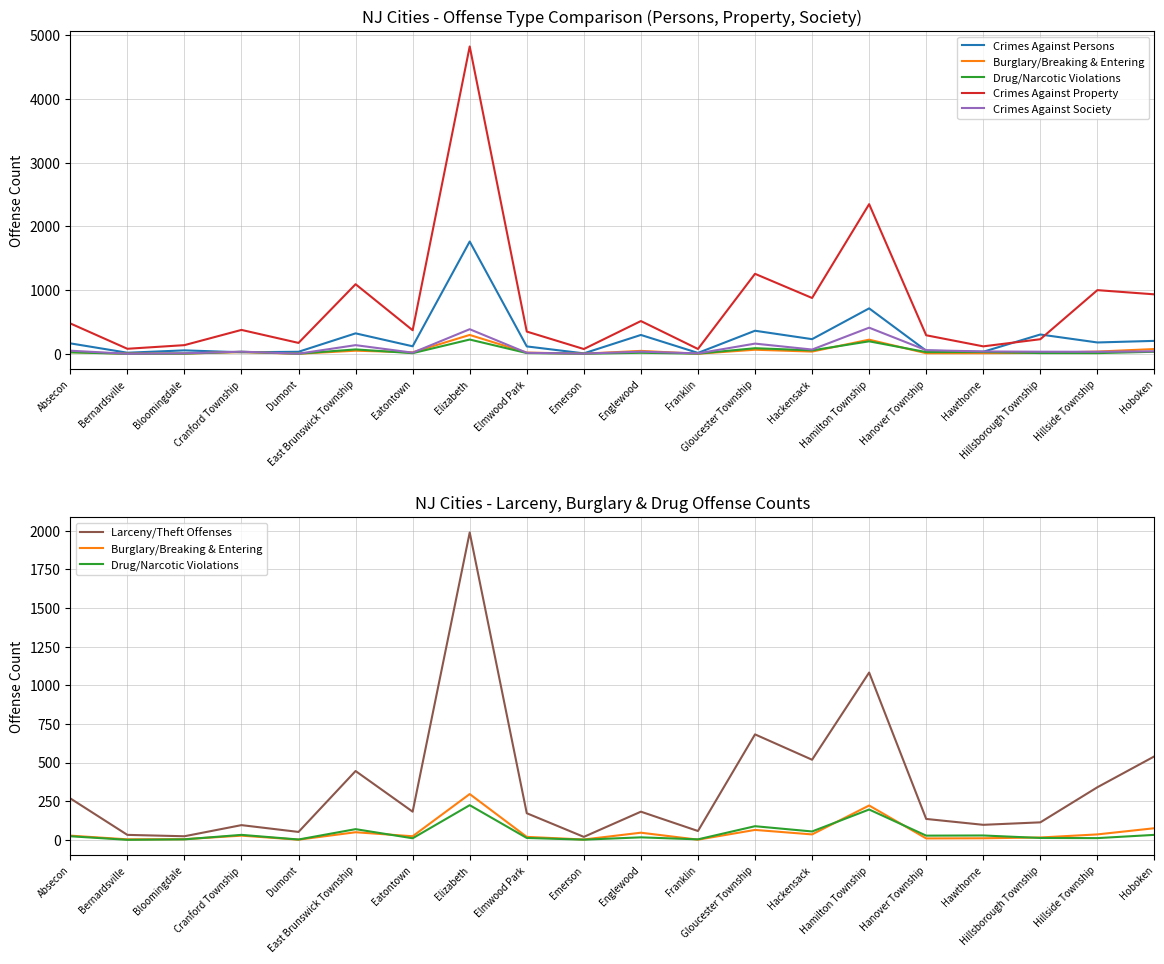

Where is the first local maximum for Crimes Against Property?

Cranford Township